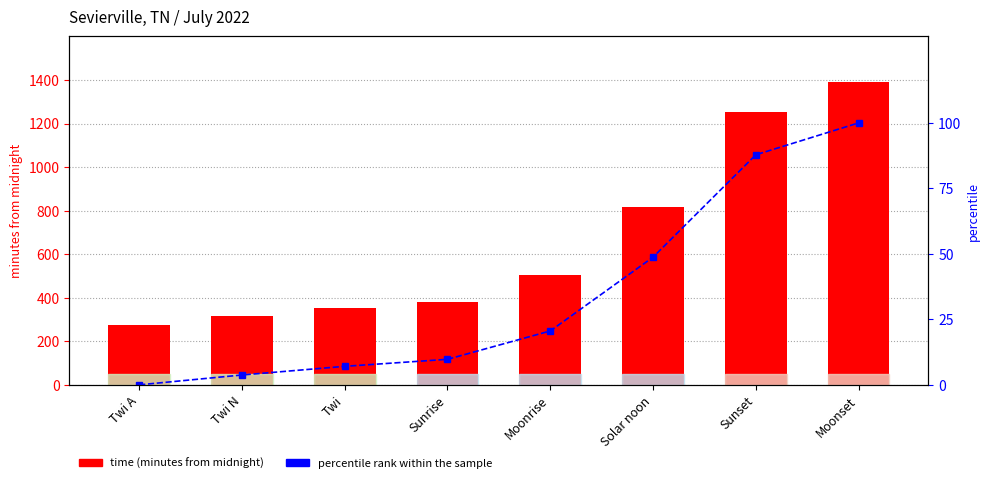

Is the value of time (minutes from midnight) at Sunset greater than the value of percentile rank within the sample at Sunrise?

Yes